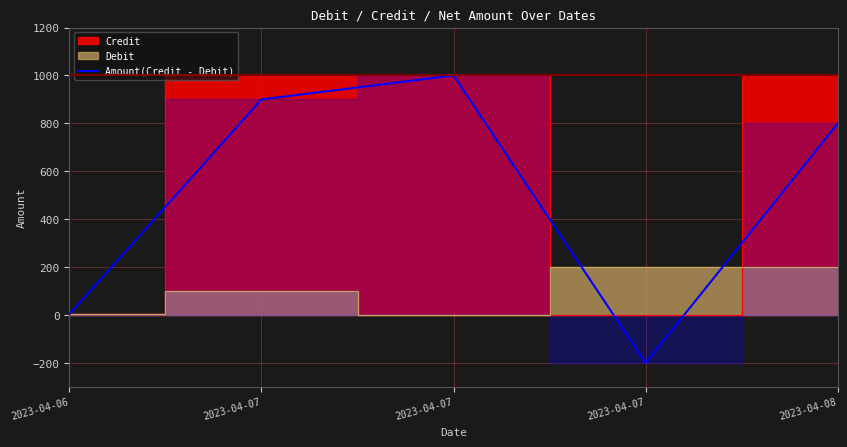

List the labels in order of value, smallest first.

2023-04-07, 2023-04-06, 2023-04-08, 2023-04-07, 2023-04-07